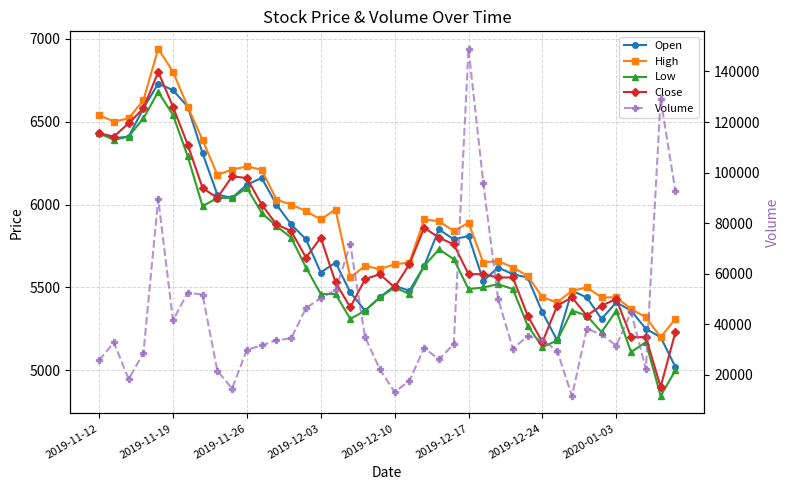

True or false: Volume and Close intersect in this chart.

False